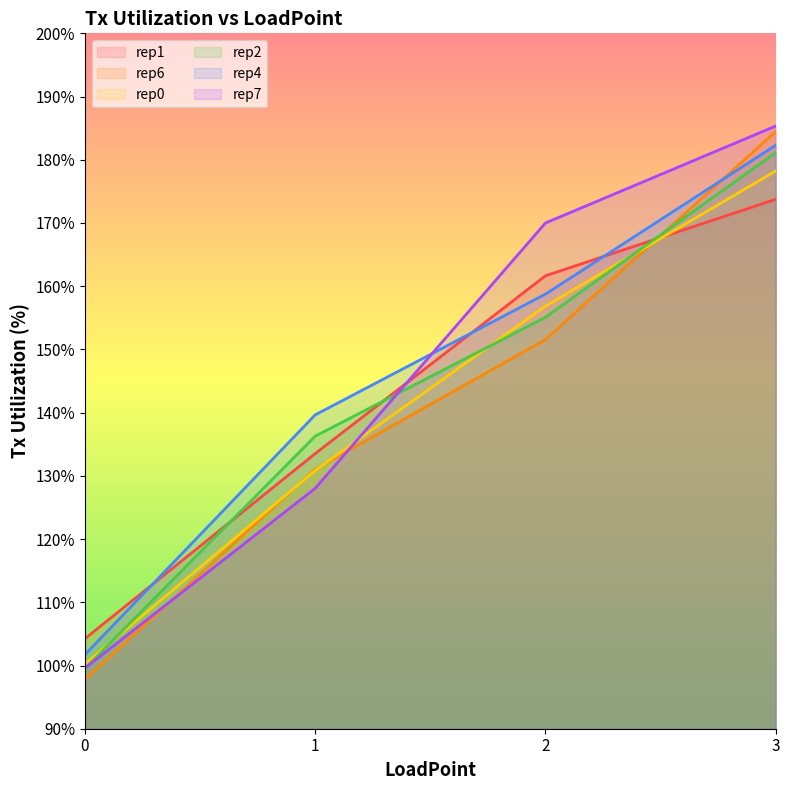

What are all the series names shown in the legend?

rep1, rep6, rep0, rep2, rep4, rep7